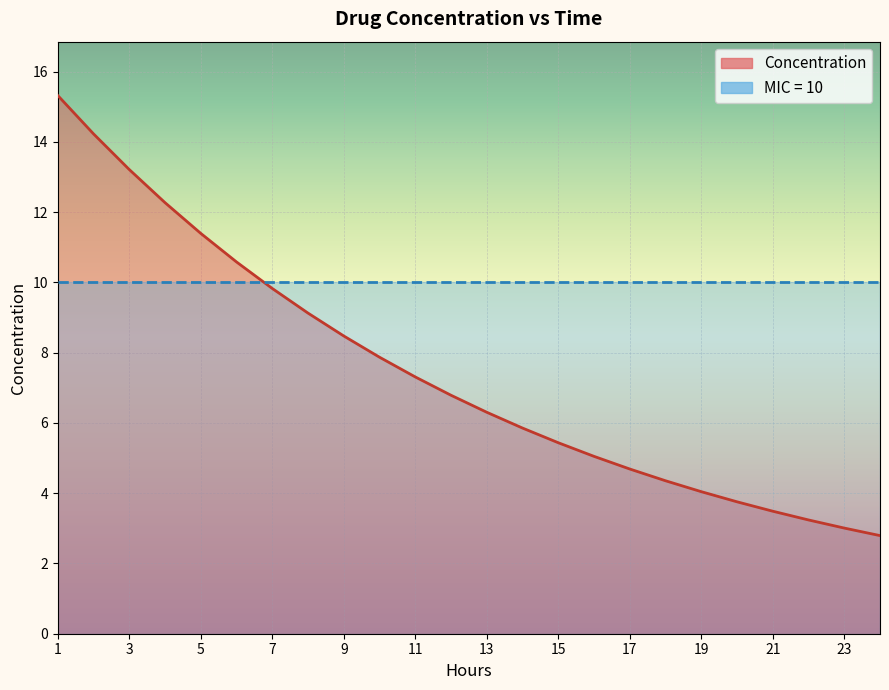

At which label does the data first exceed 6?

1